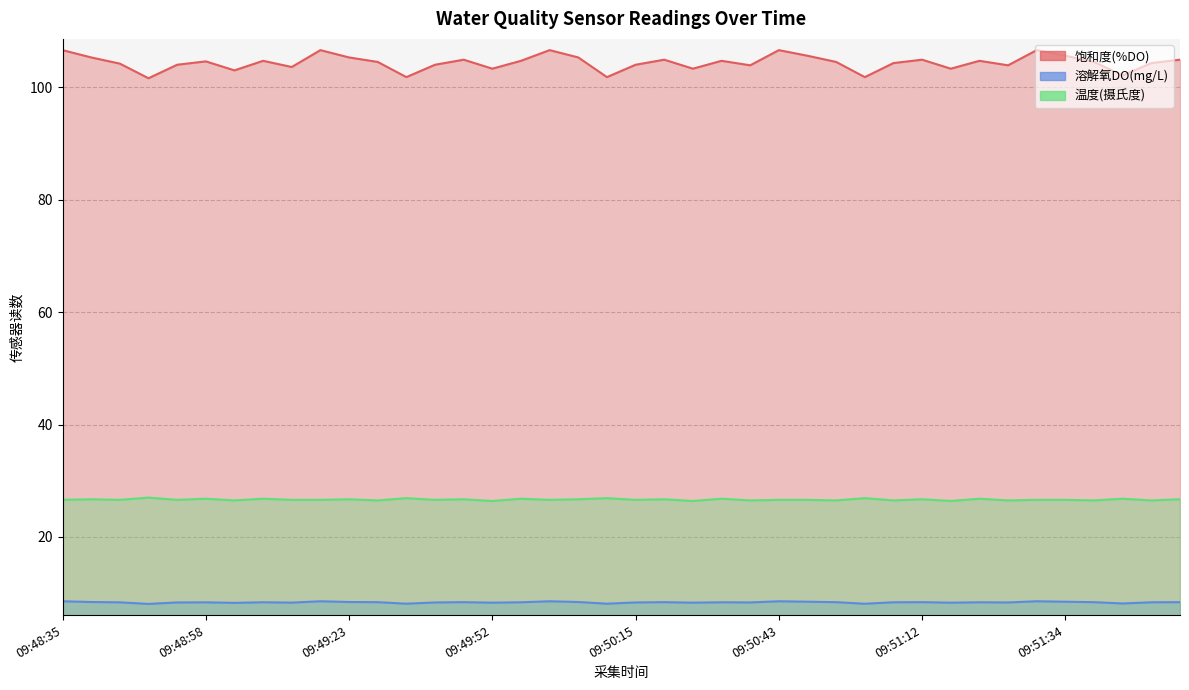

Does the chart have visible grid lines?

Yes